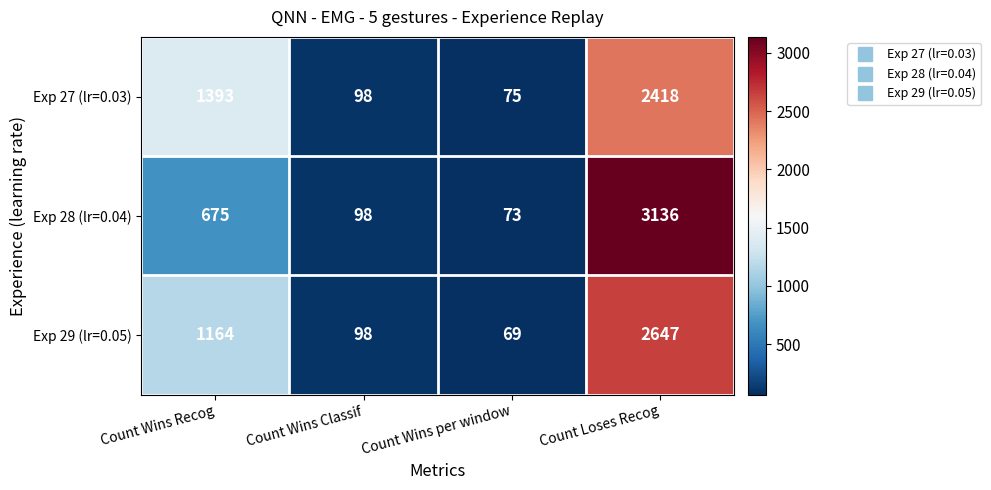

Reading left to right, list all the values displayed in this chart.

Exp 27 (lr=0.03): Count Wins Recog=1393	Count Wins Classif=98	Count Wins per window=75	Count Loses Recog=2418
Exp 28 (lr=0.04): Count Wins Recog=675	Count Wins Classif=98	Count Wins per window=73	Count Loses Recog=3136
Exp 29 (lr=0.05): Count Wins Recog=1164	Count Wins Classif=98	Count Wins per window=69	Count Loses Recog=2647